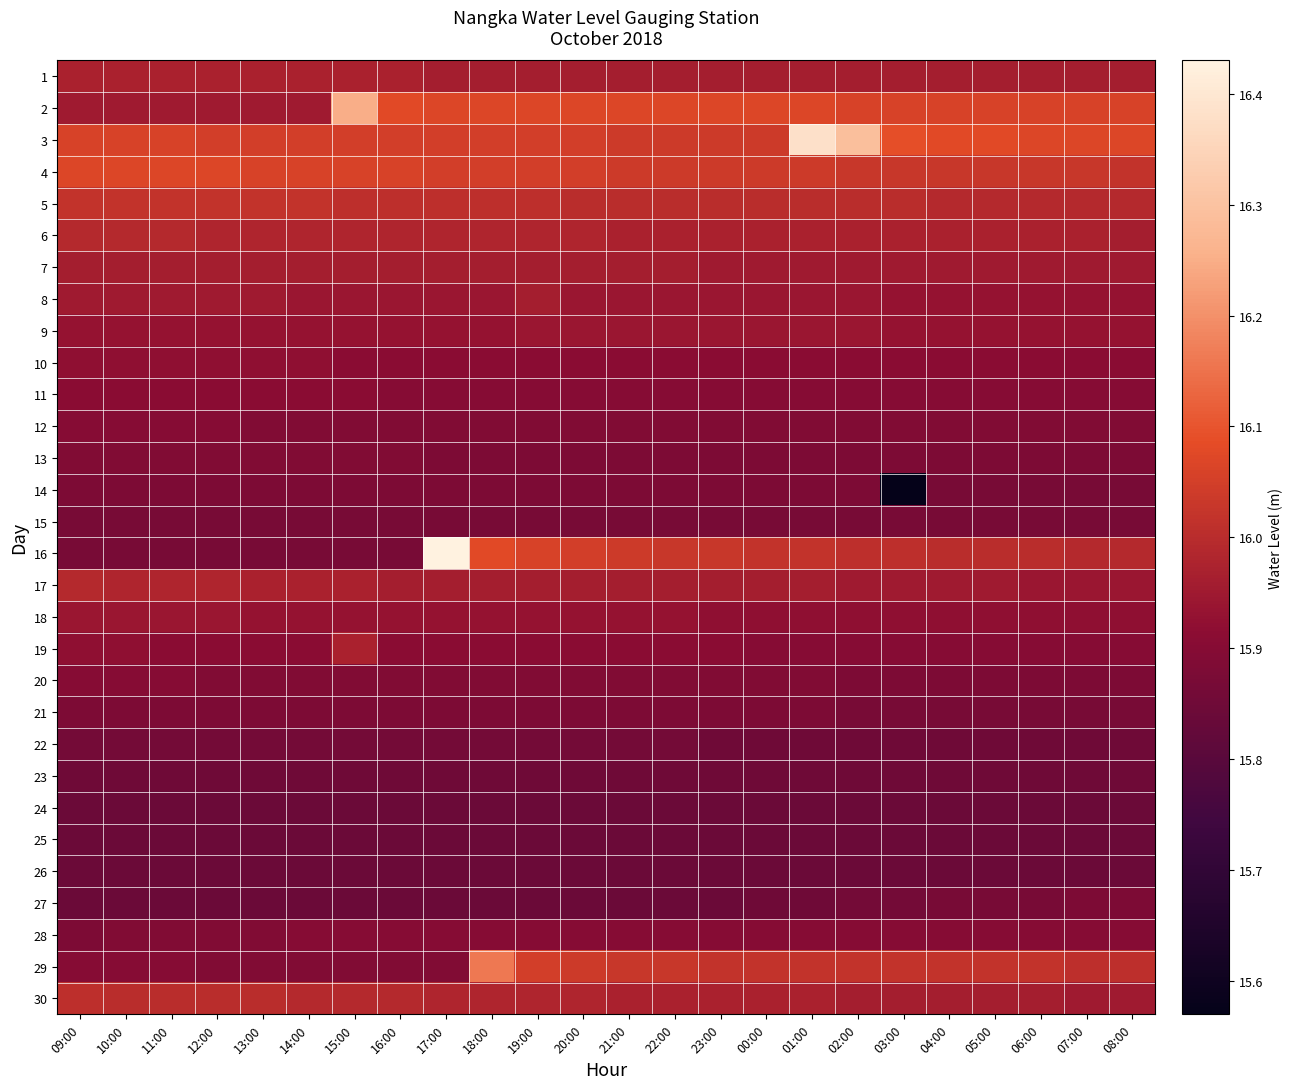

List the series in order of their peak value, lowest first.

24, 25, 26, 23, 22, 15, 14, 21, 27, 13, 12, 20, 28, 11, 10, 9, 18, 7, 8, 1, 19, 6, 17, 30, 5, 4, 29, 2, 3, 16